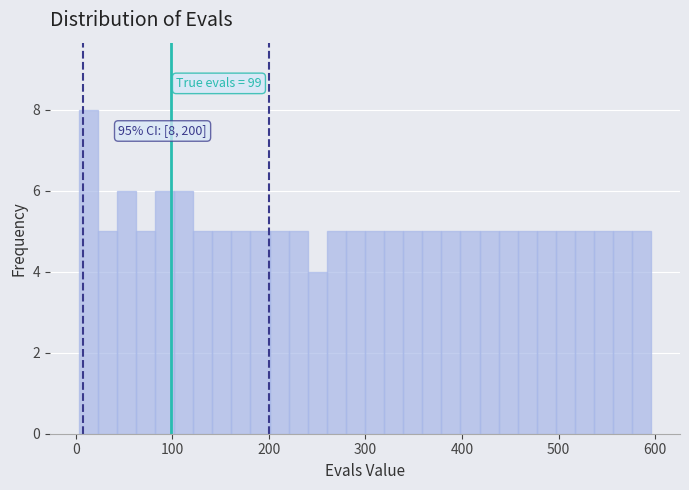

Around what value on the x-axis is the tallest bar? Give the approximate position of its centre, as read against the axis.

10